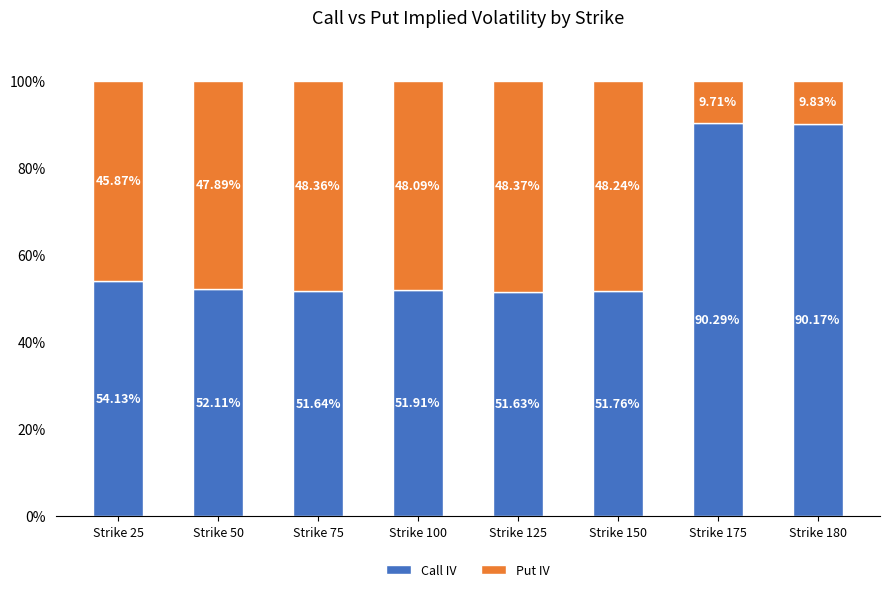

What is the average value of the Call IV series?

61.7